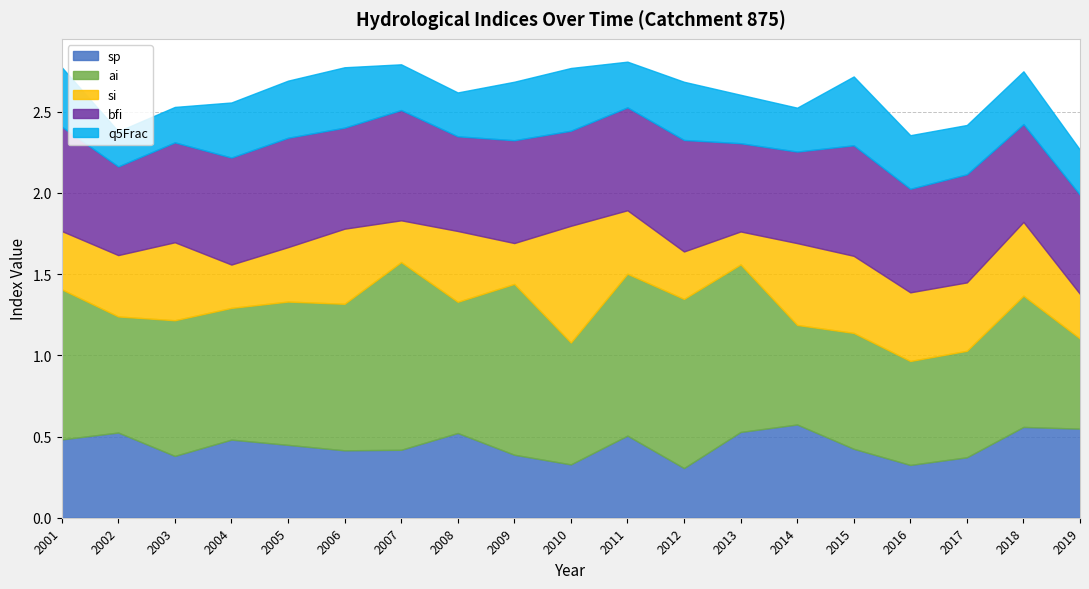

Rank the series by their maximum value, from lowest to highest.

q5Frac, sp, bfi, si, ai